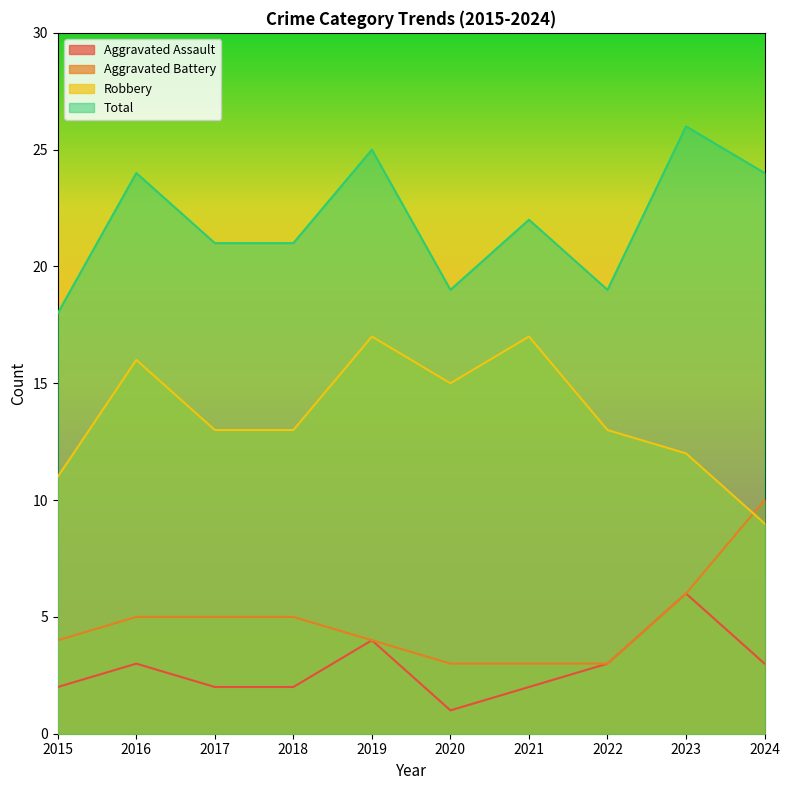

Where is the first local maximum for Robbery?

2016